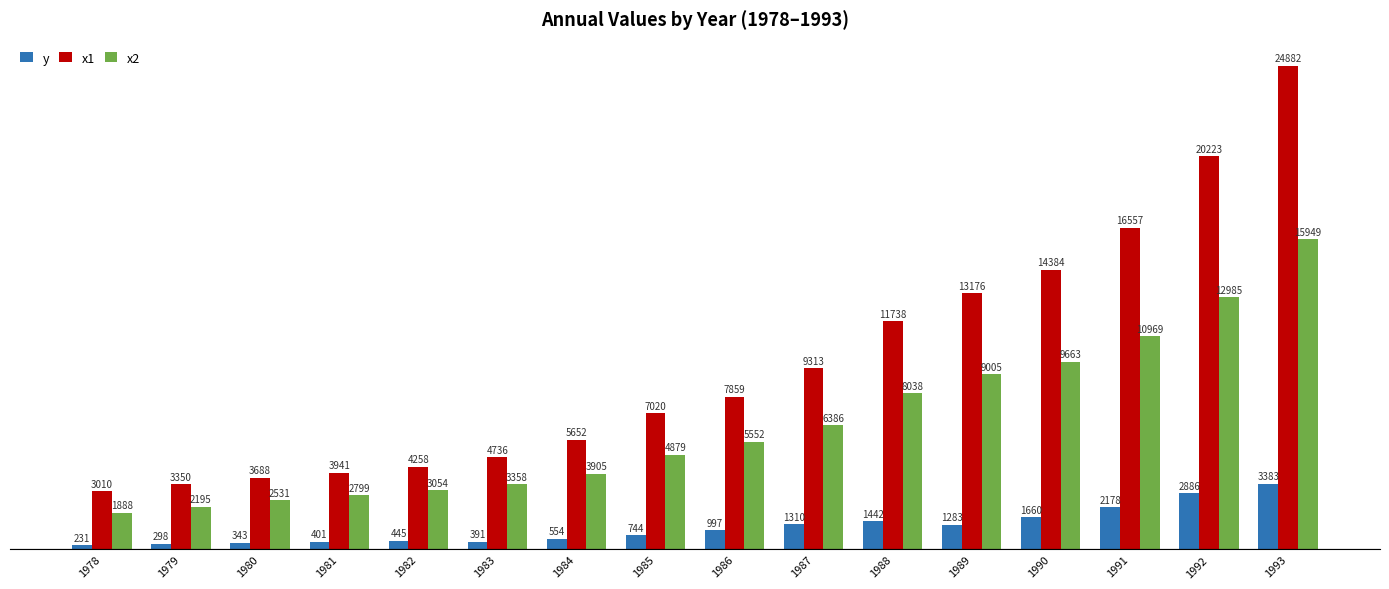

Does the chart contain stacked bars?

No